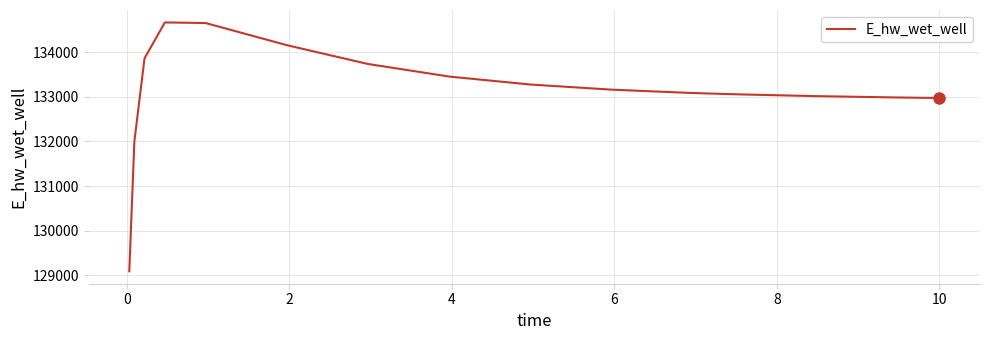

What is the minimum value shown in the chart?

129086.4